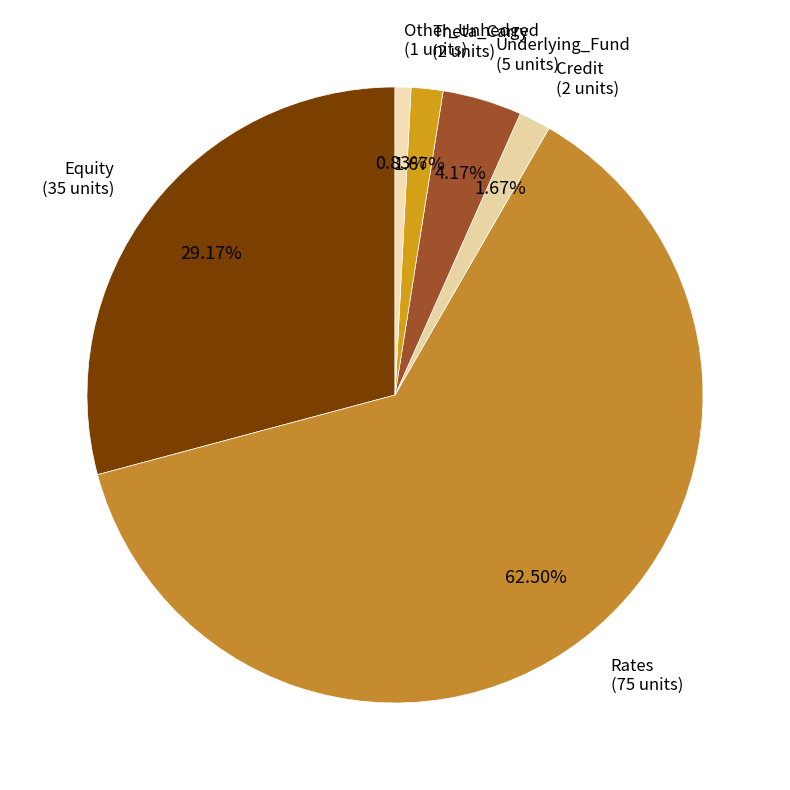

What percentage is NOT represented by Credit?

98.3%